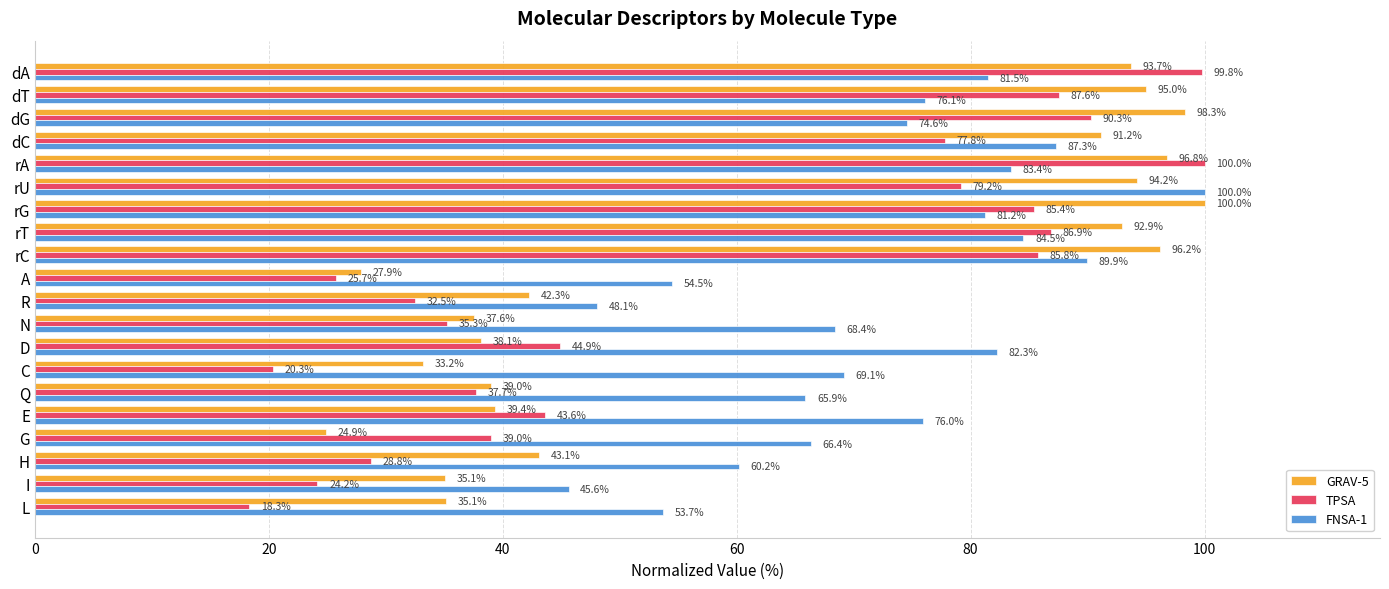

Which series changed the most between dG and G?

GRAV-5